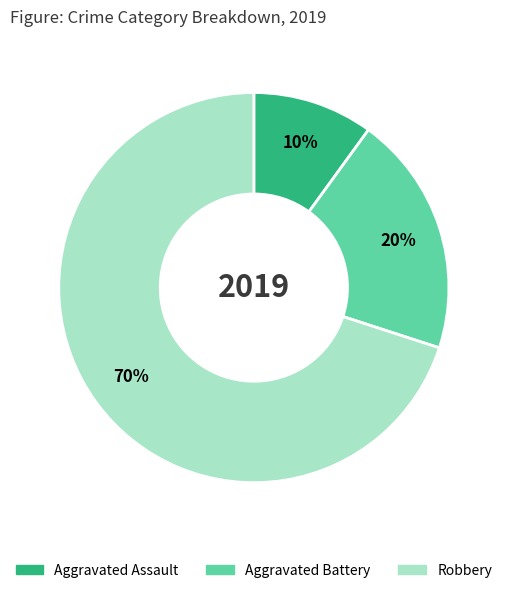

Count the number of slices in the pie.

3